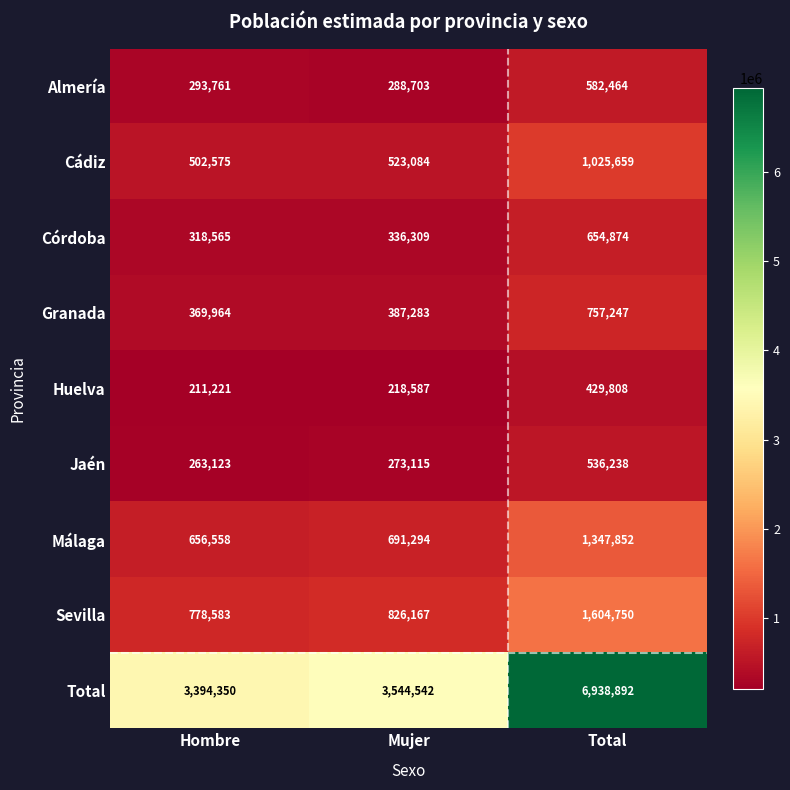

Rank the series by their maximum value, from highest to lowest.

Total, Sevilla, Málaga, Cádiz, Granada, Córdoba, Almería, Jaén, Huelva